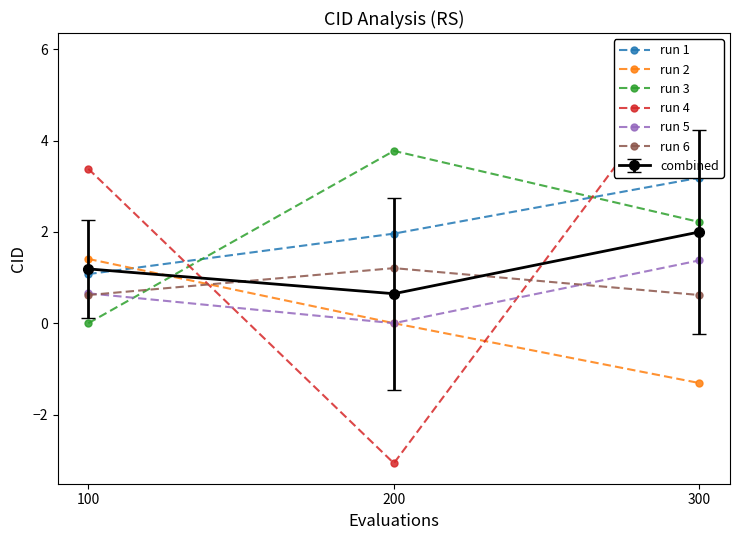

Does the chart have visible grid lines?

No